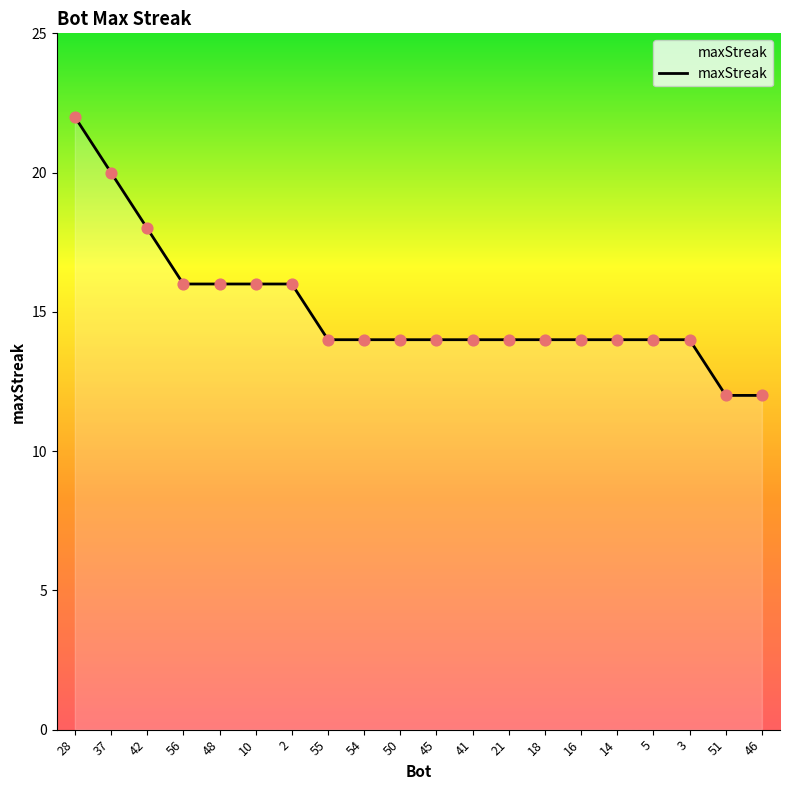

Approximately how many times larger is the value at 18 compared to 50?

1.0